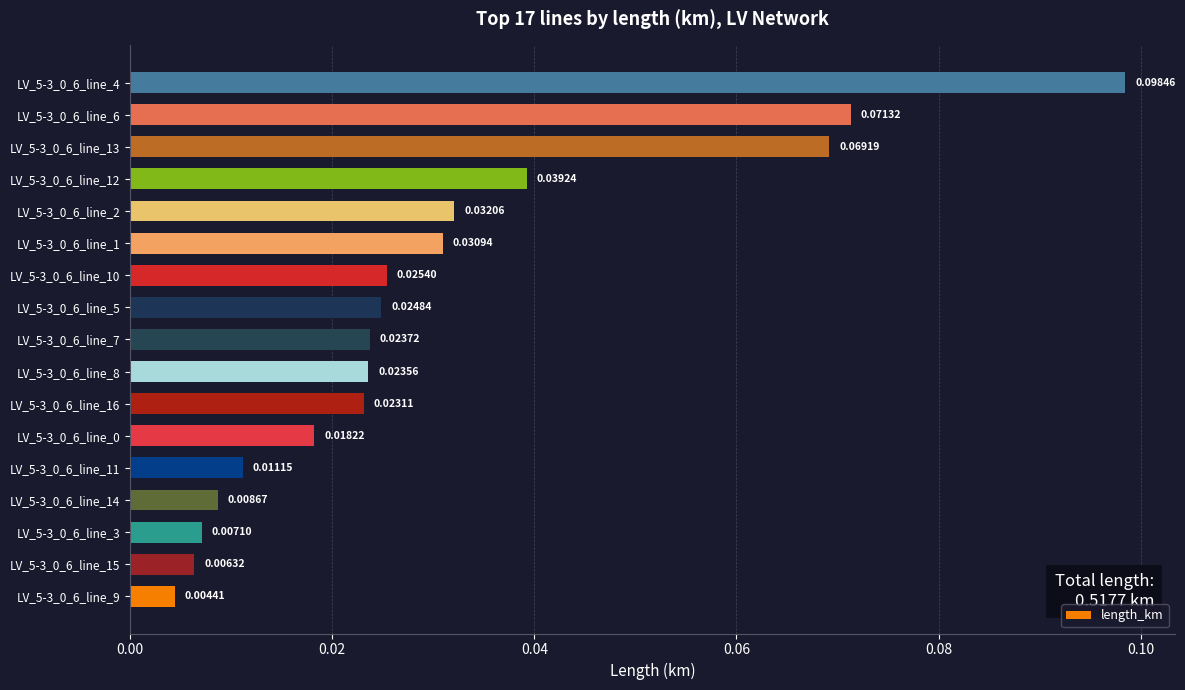

How many data points does each series have?

17